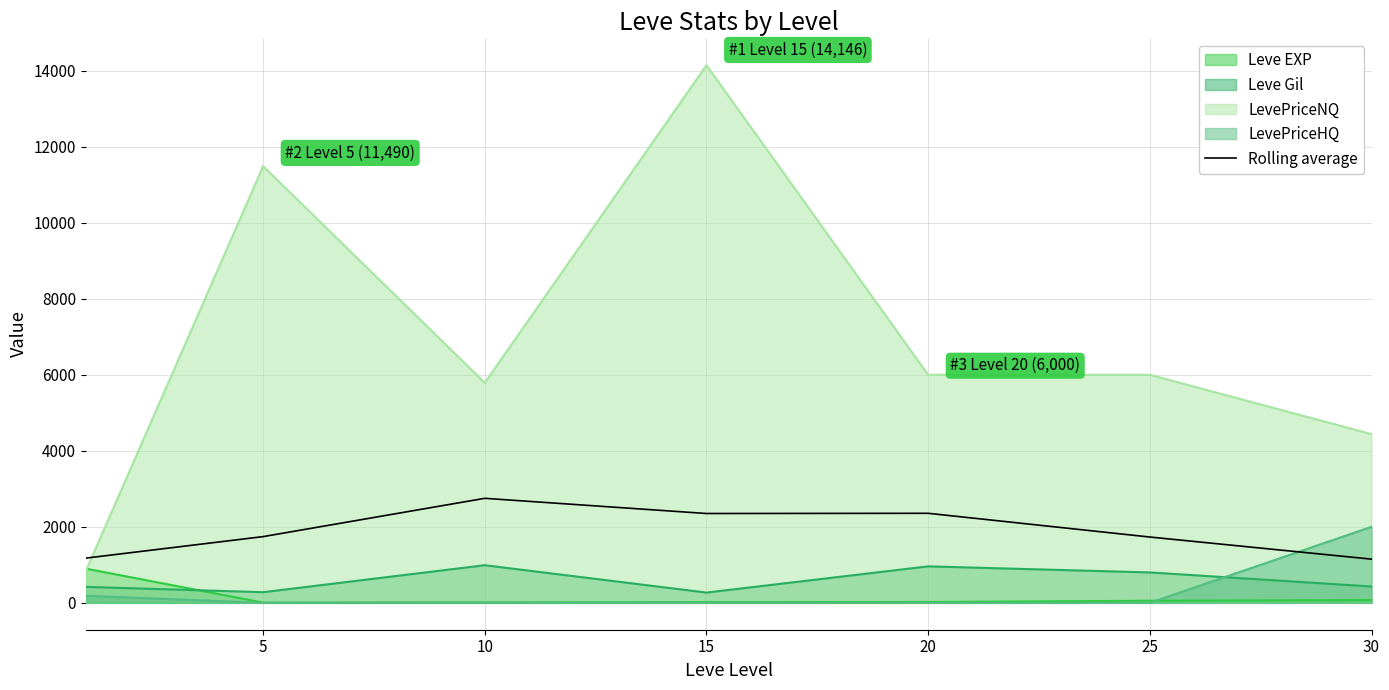

Reading left to right, extract all data points from this chart.

1176.7	1742.5	2750.1	2350.6	2356.0	1731.6	1149.8